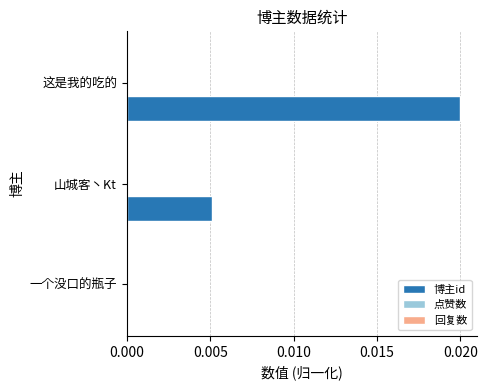

Which label corresponds to the largest value in the chart?

这是我的吃的